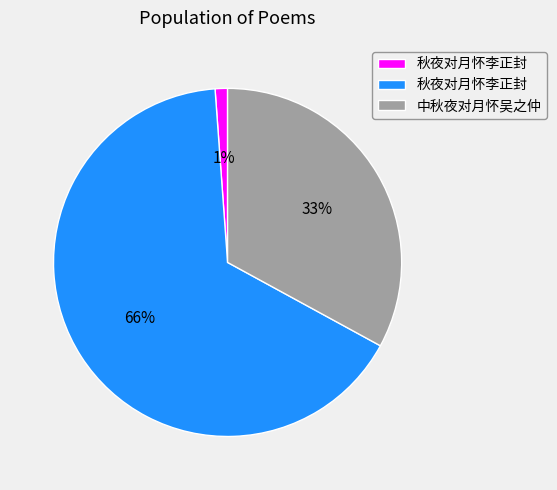

To the nearest percent, what is the average slice percentage?

33%